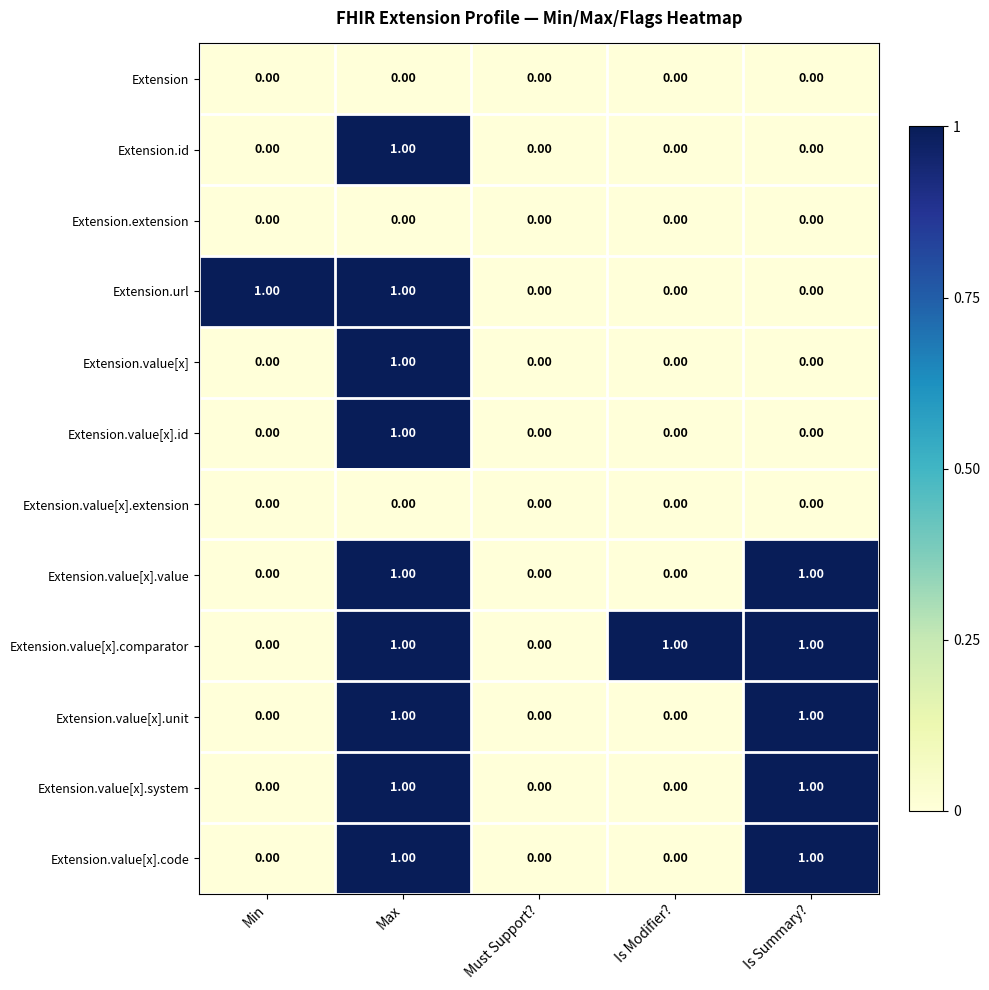

What is the total value across all series at Max?

9